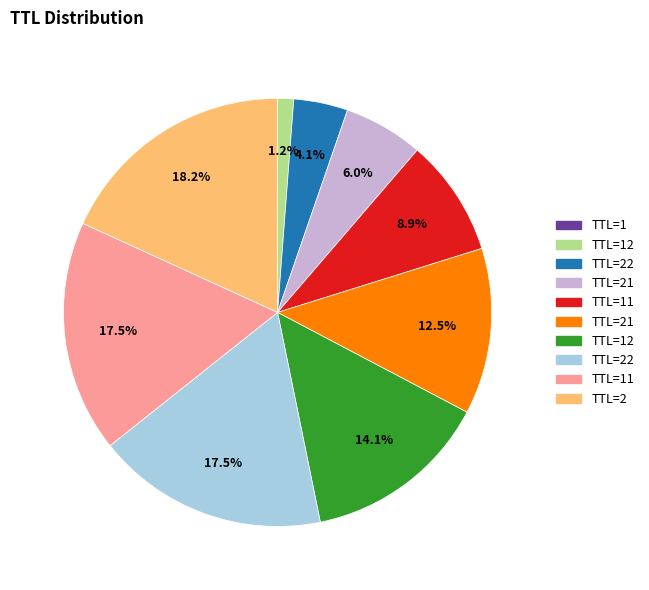

Is there a majority slice in this chart?

No